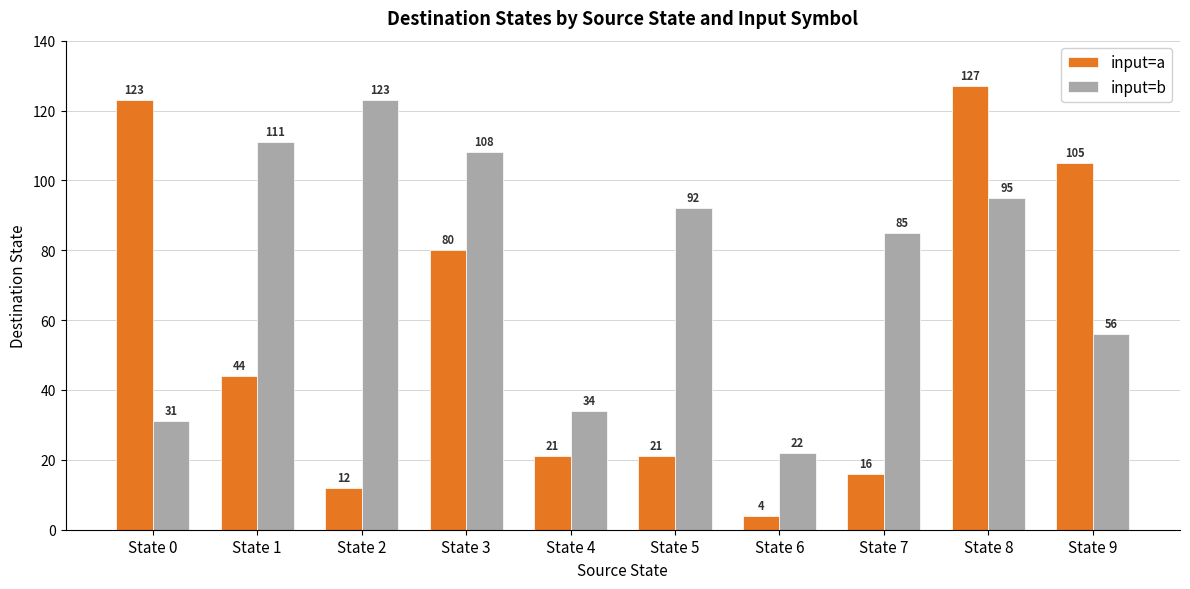

What is the approximate value of input=a at State 7, to the nearest 10?

20